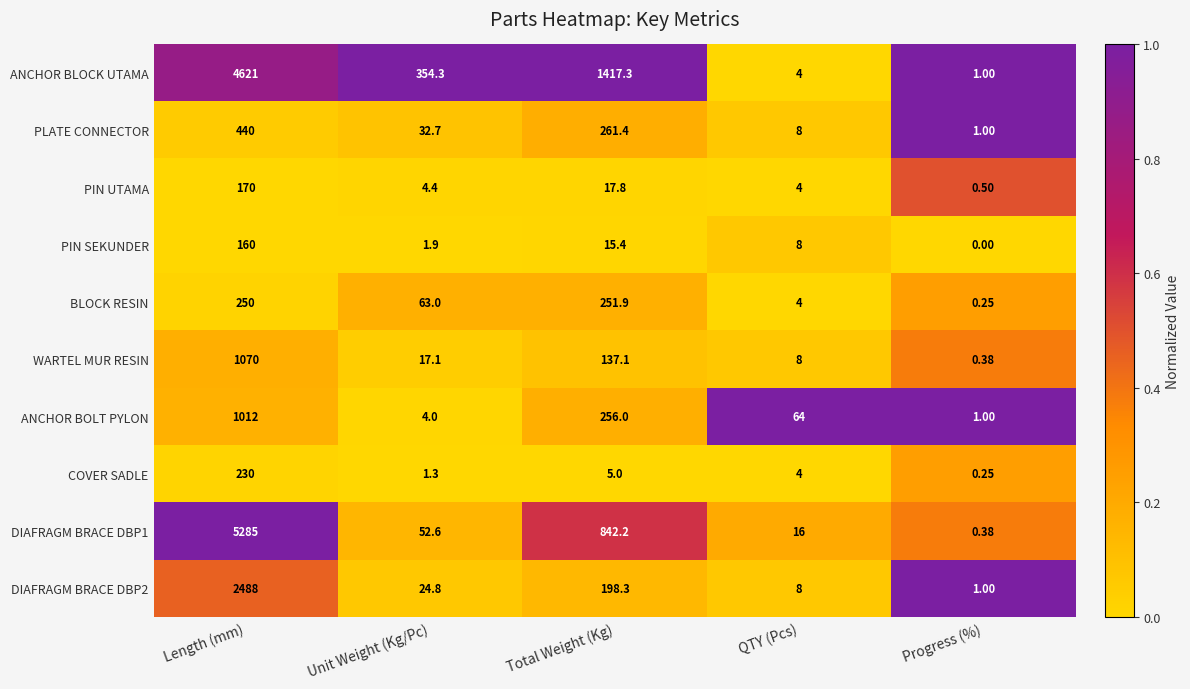

Rank the series at Unit Weight (Kg/Pc) from lowest to highest value.

COVER SADLE, PIN SEKUNDER, ANCHOR BOLT PYLON, PIN UTAMA, WARTEL MUR RESIN, DIAFRAGM BRACE DBP2, PLATE CONNECTOR, DIAFRAGM BRACE DBP1, BLOCK RESIN, ANCHOR BLOCK UTAMA